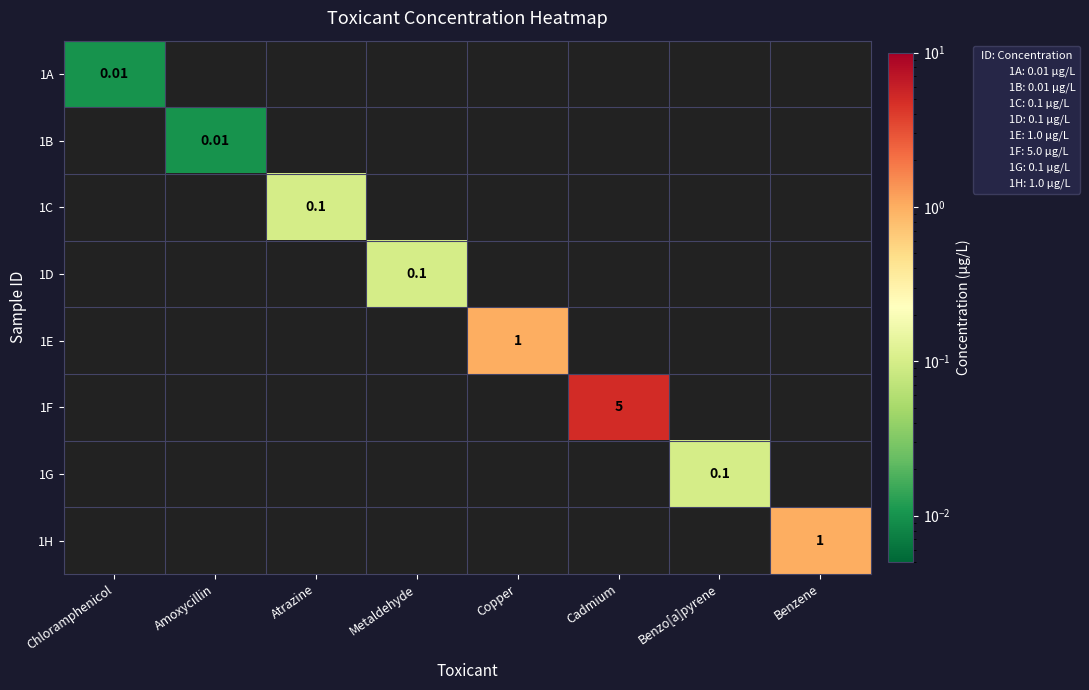

How many distinct data groups are displayed?

8